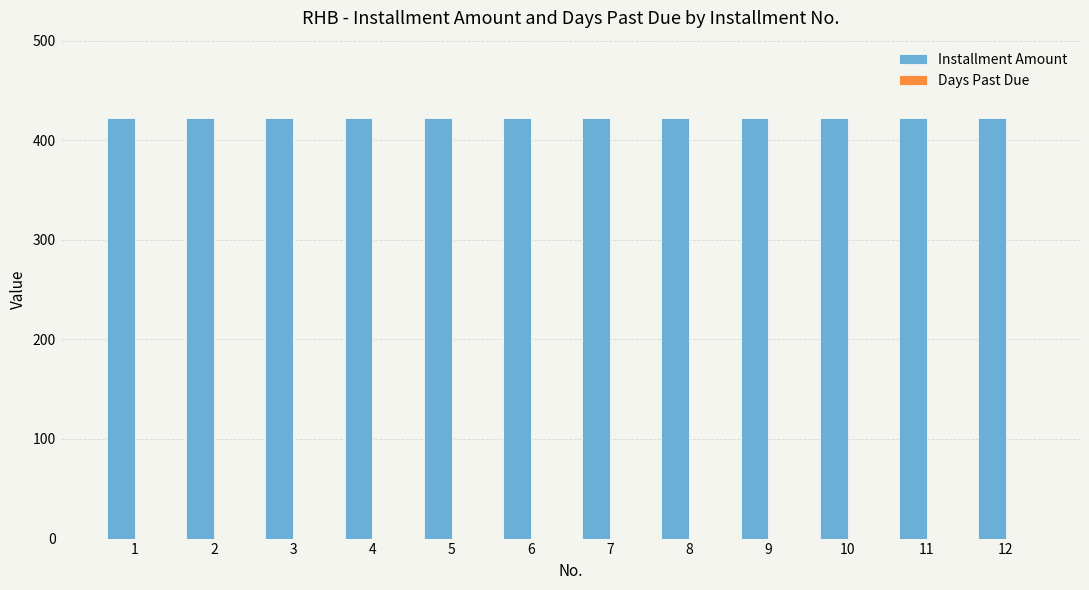

Reading right to left, list all the values displayed in this chart.

Installment Amount: 12=422	11=422	10=422	9=422	8=422	7=422	6=422	5=422	4=422	3=422	2=422	1=422
Days Past Due: 12=0	11=0	10=0	9=0	8=0	7=0	6=0	5=0	4=0	3=0	2=0	1=0